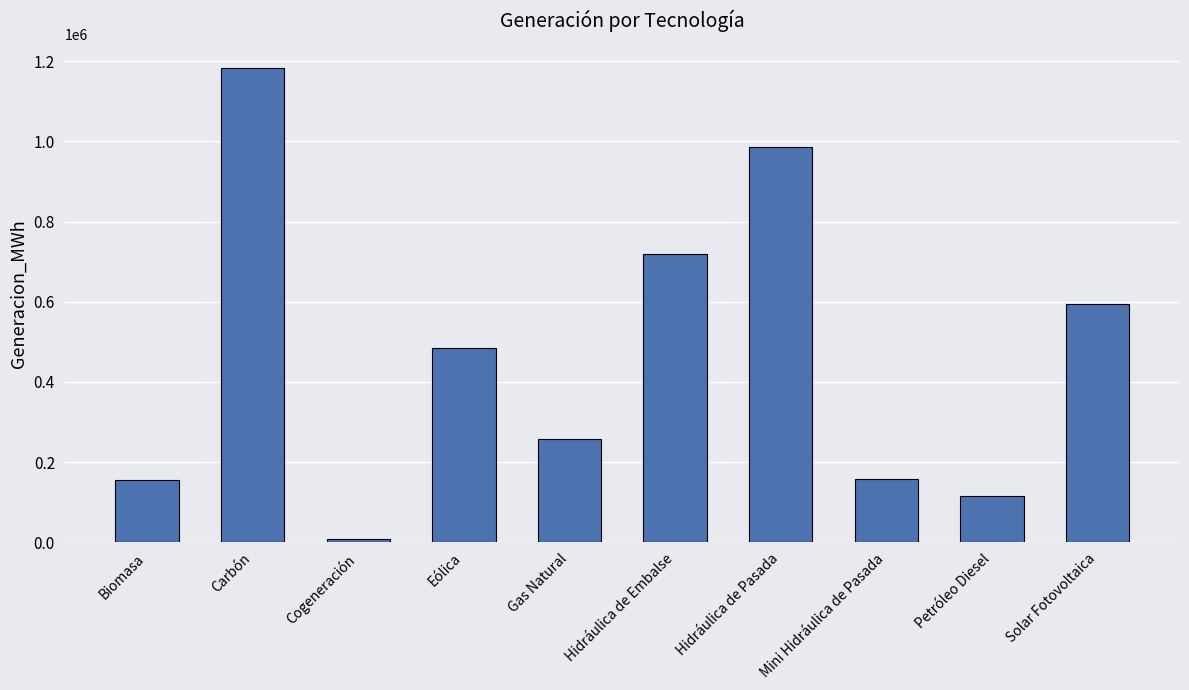

What is the change in value from Hidráulica de Embalse to Mini Hidráulica de Pasada?

-561294.2